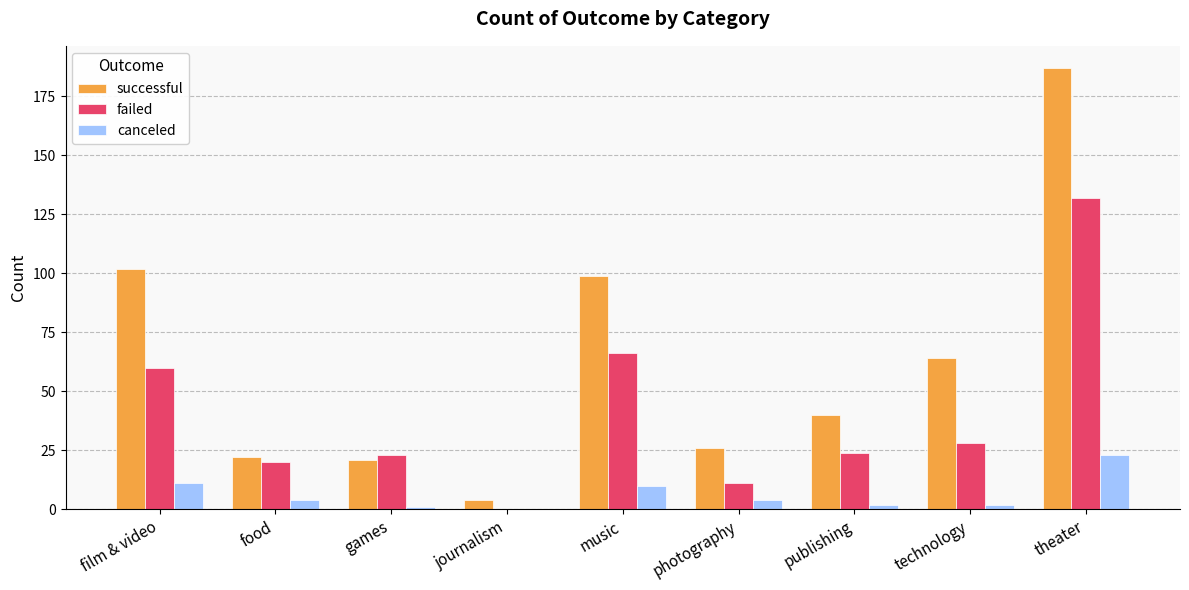

Which category has the highest value across all series?

theater